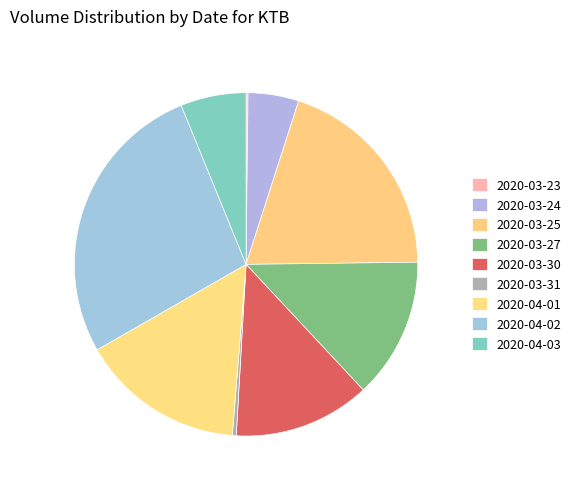

What percentage is the 2020-03-24 slice, to the nearest percent?

5%